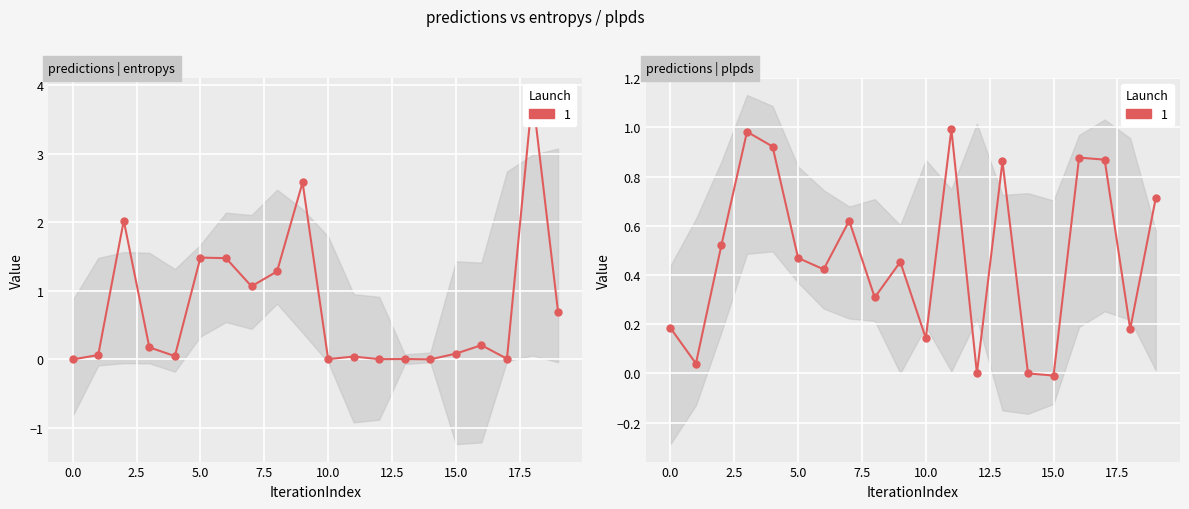

True or false: entropys has a value of 0.0 at 13.

True